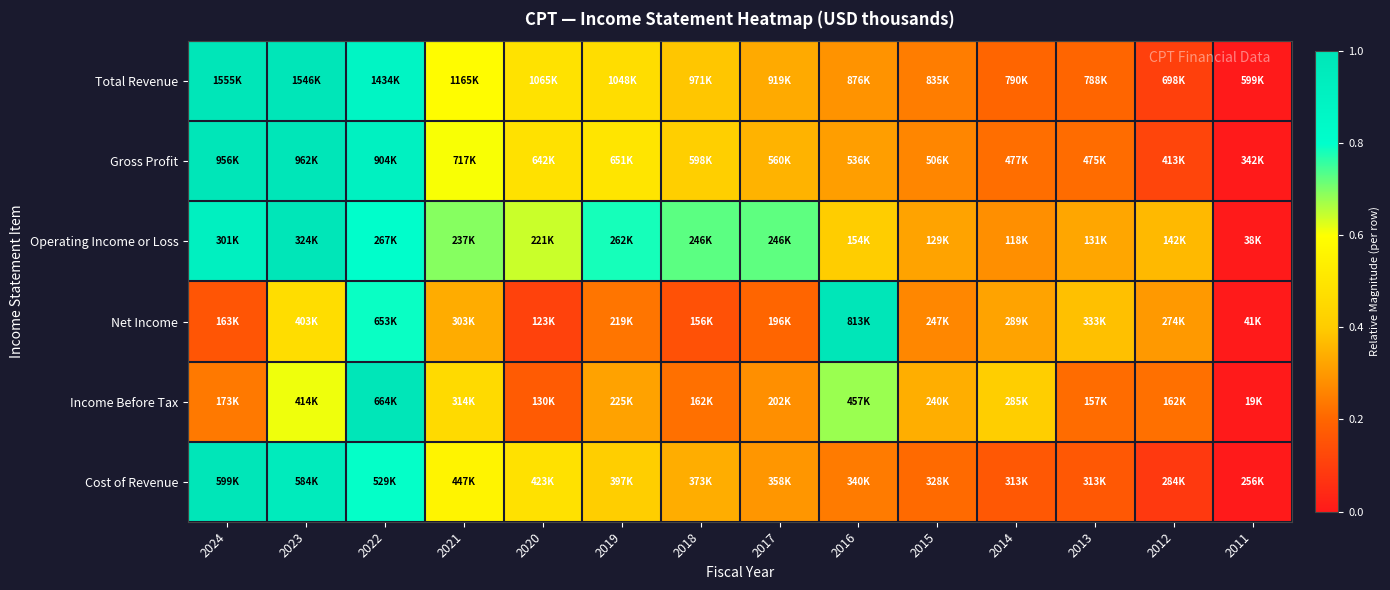

At which category is the sum across all series the highest?

2022